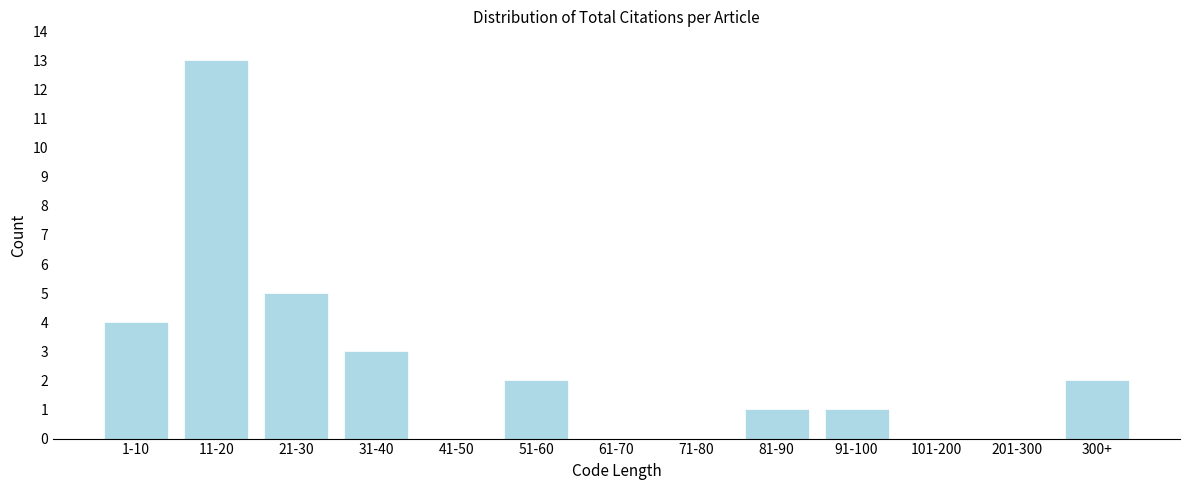

Reading left to right, list all the values displayed in this chart.

1-10=4	11-20=13	21-30=5	31-40=3	41-50=0	51-60=2	61-70=0	71-80=0	81-90=1	91-100=1	101-200=0	201-300=0	300+=2